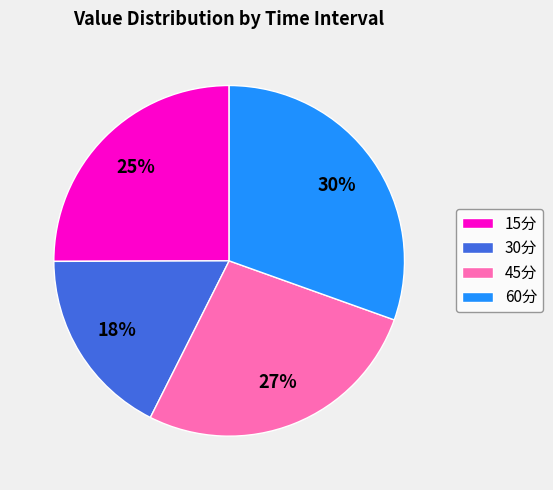

Do 60分 and 15分 together represent more than half of the pie?

Yes